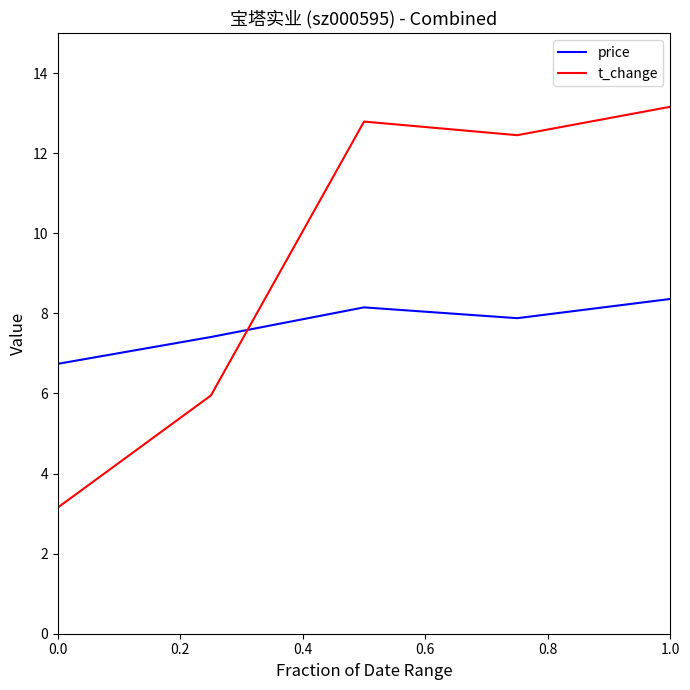

What is the minimum value for price?

6.7